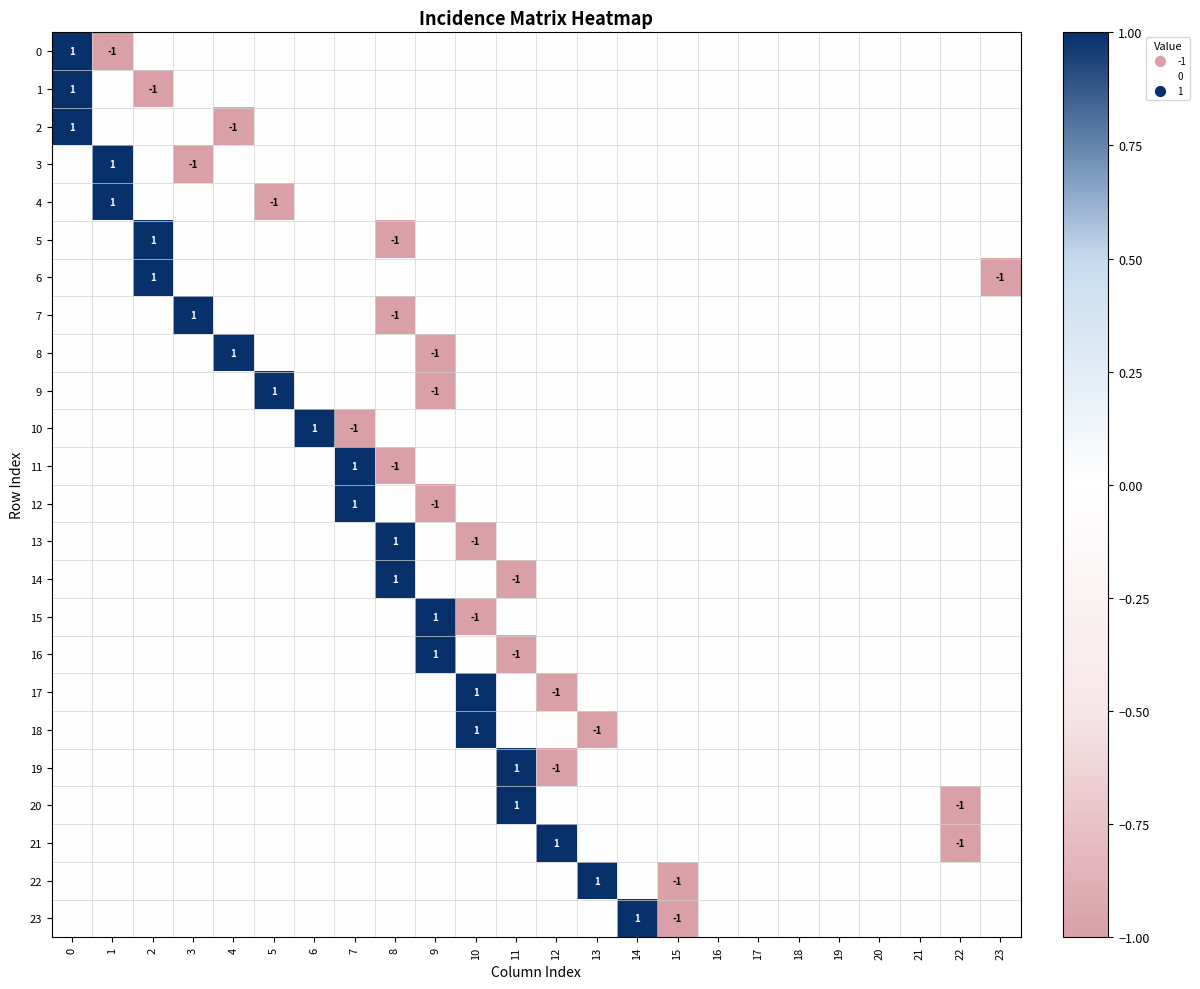

Is it true that 6 equals -2 at 23?

False